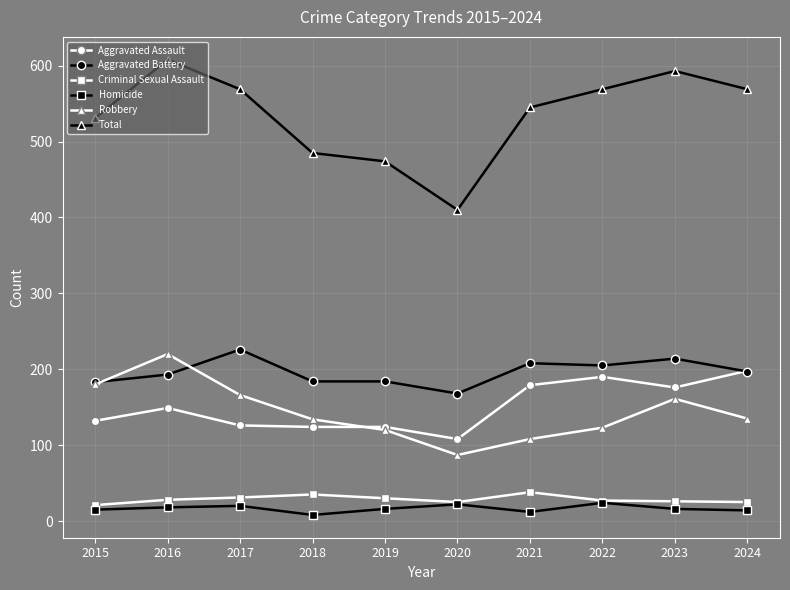

What is the spread (max minus min) of values at 2023?

577